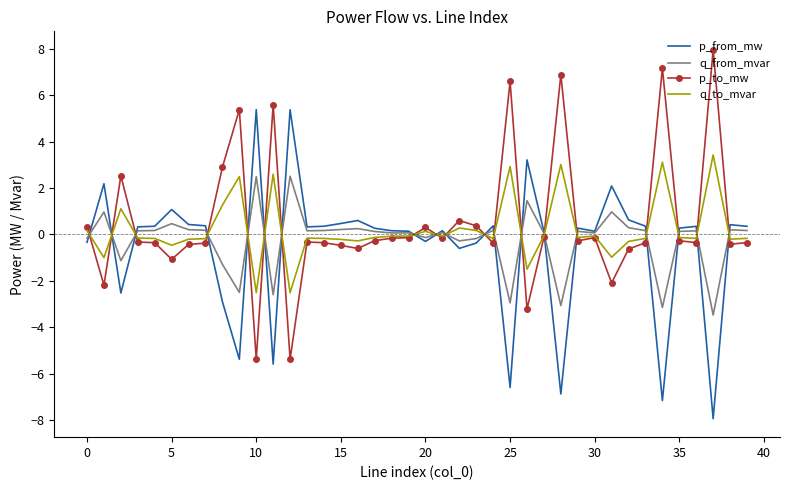

What is the minimum value shown in the chart?

-7.9